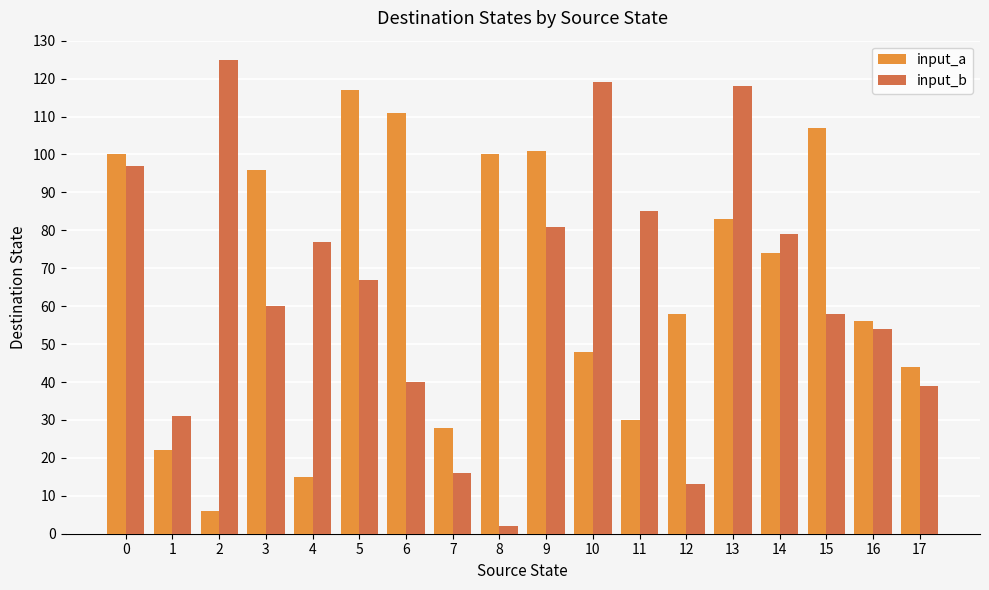

What is the greatest value displayed?

125